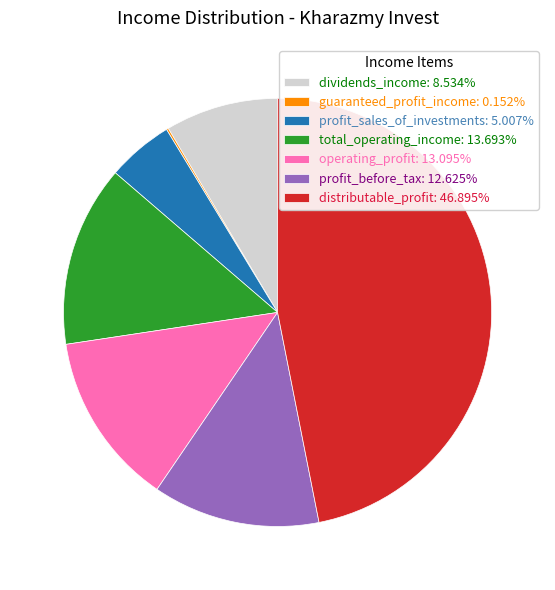

Is there any slice that represents more than half of the pie?

No